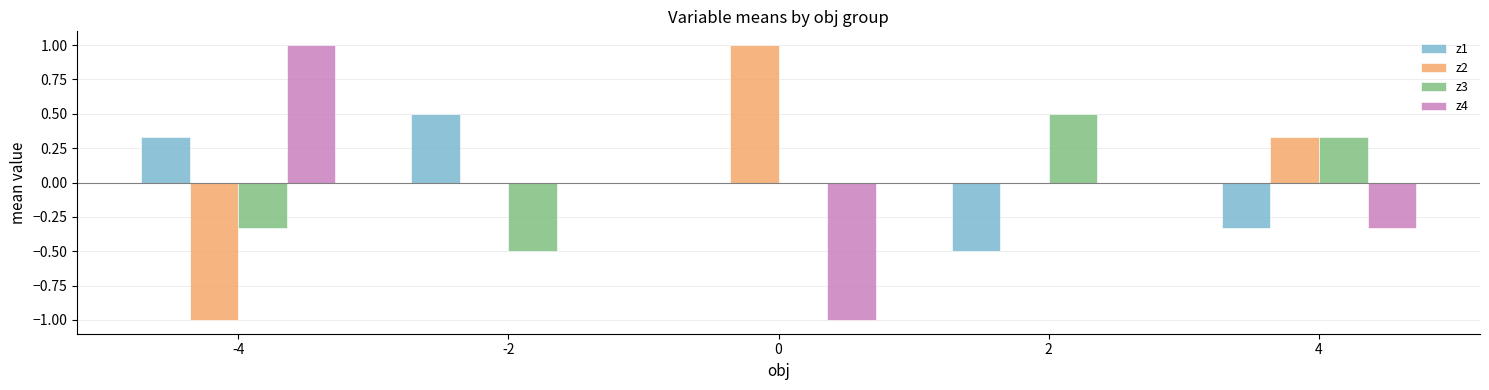

At which label does z3 reach its peak?

2